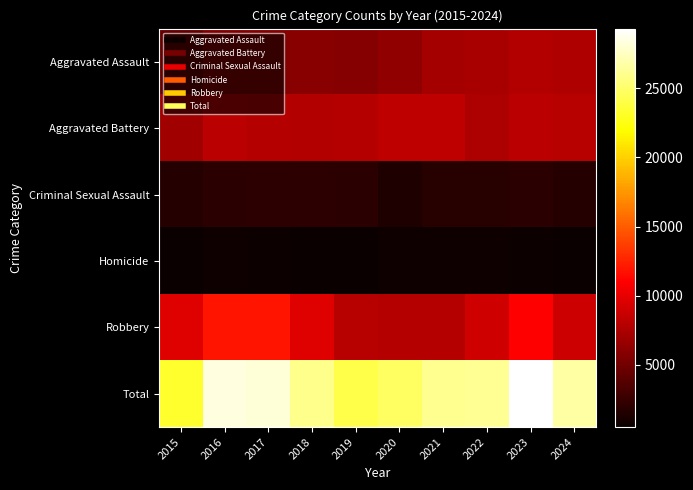

Between 2021 and 2023, which series saw the biggest shift?

Total